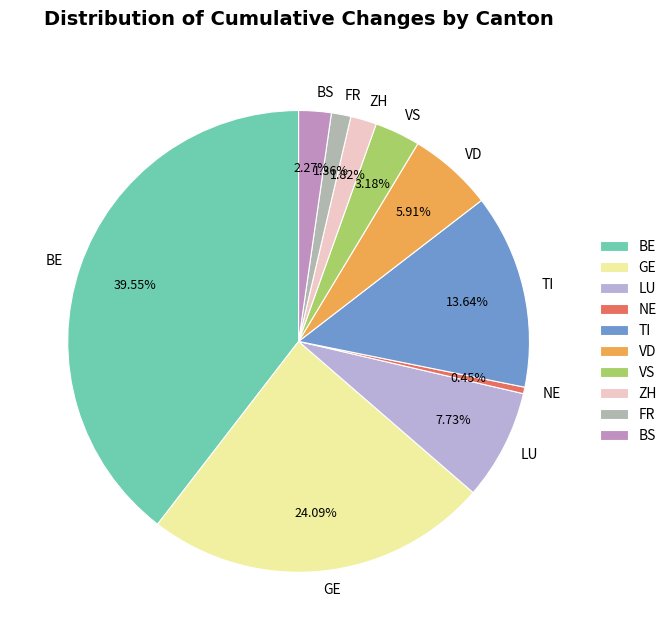

Does any single category account for the majority?

No